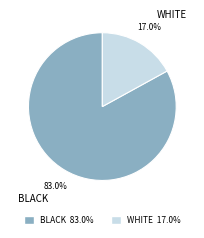

What percentage do BLACK and WHITE together represent?

100.0%